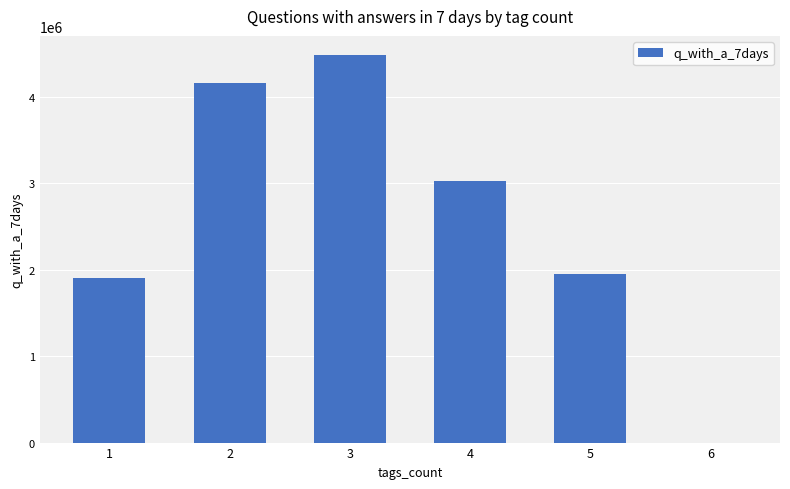

What is the sum of the values at 4 and 5?

4972490